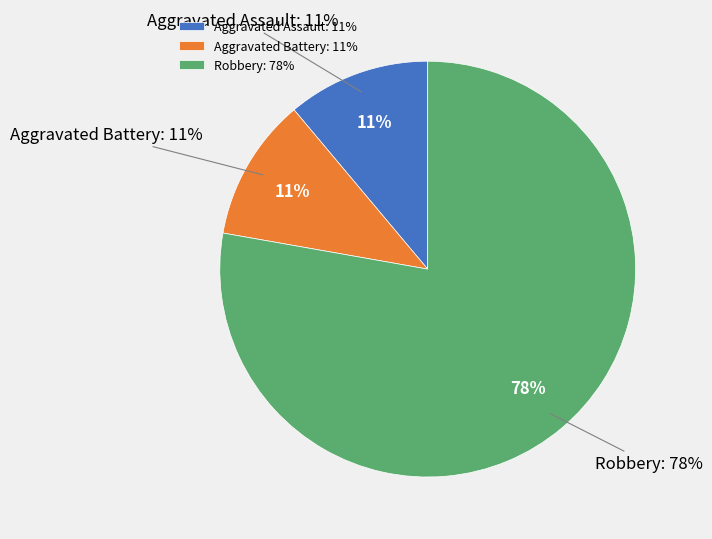

Is it true that Aggravated Assault is 11% of the pie?

True